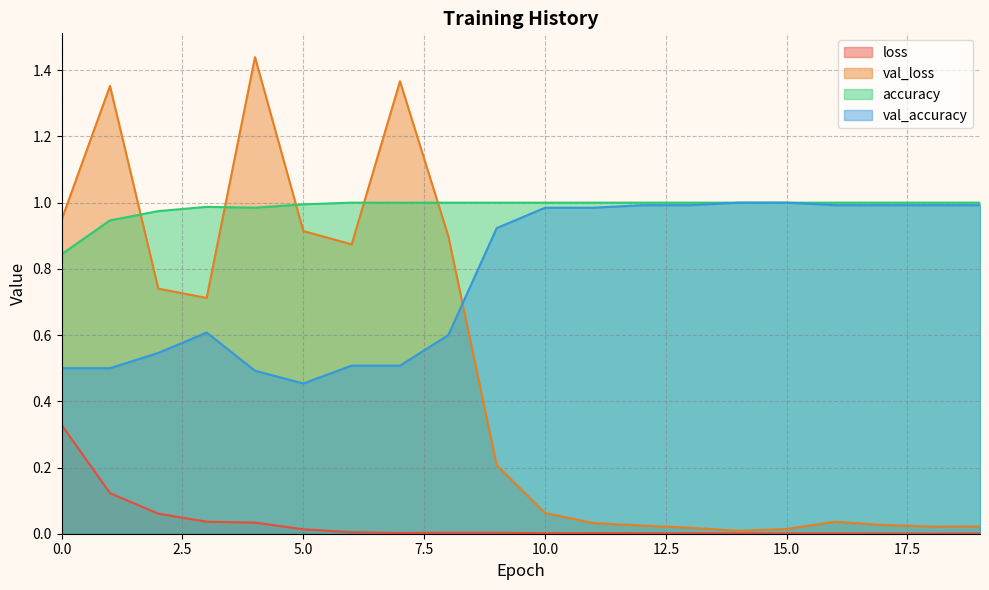

Which category has the lowest value in the loss series?

18